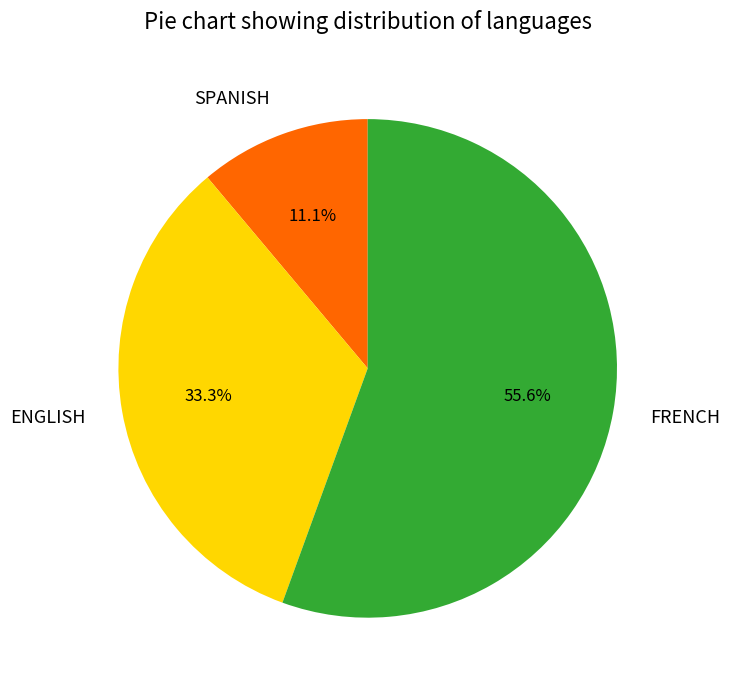

How many segments does this pie chart have?

3